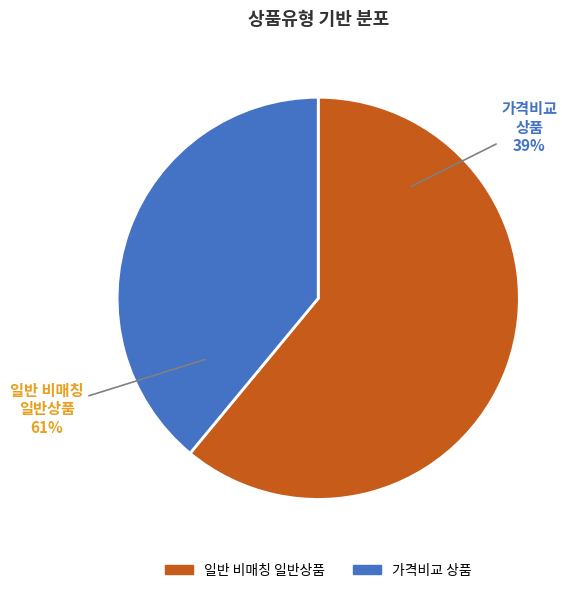

Is it true that 일반 - 가격비교 상품 is 39% of the pie?

True